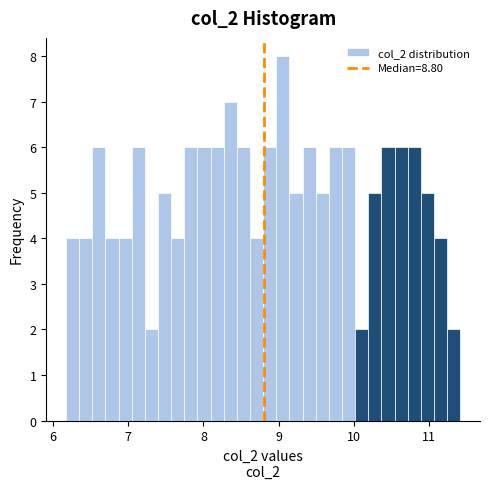

Around what value on the x-axis is the tallest bar? Give the approximate position of its centre, as read against the axis.

9.1